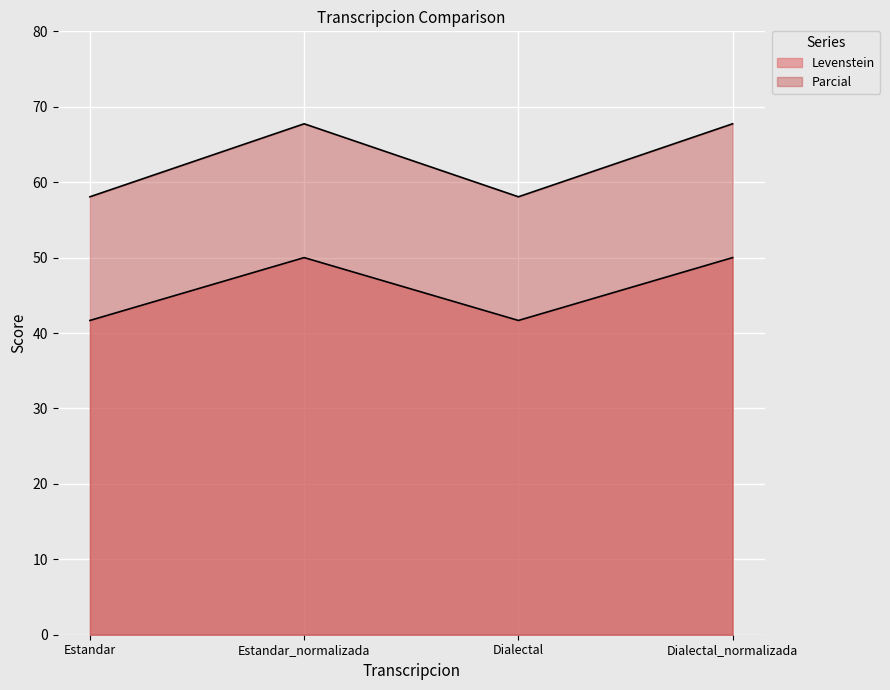

Rank the series at Estandar_normalizada from highest to lowest value.

Parcial, Levenstein